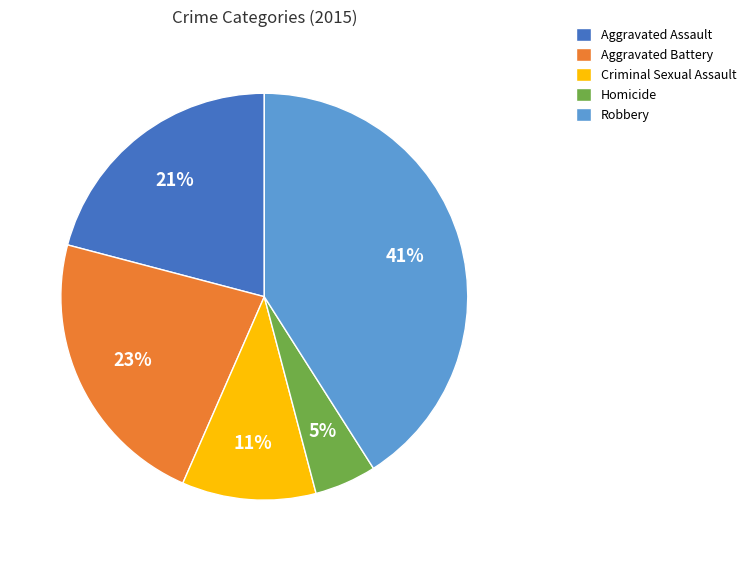

Is the sum of Robbery and Aggravated Battery greater than half?

Yes